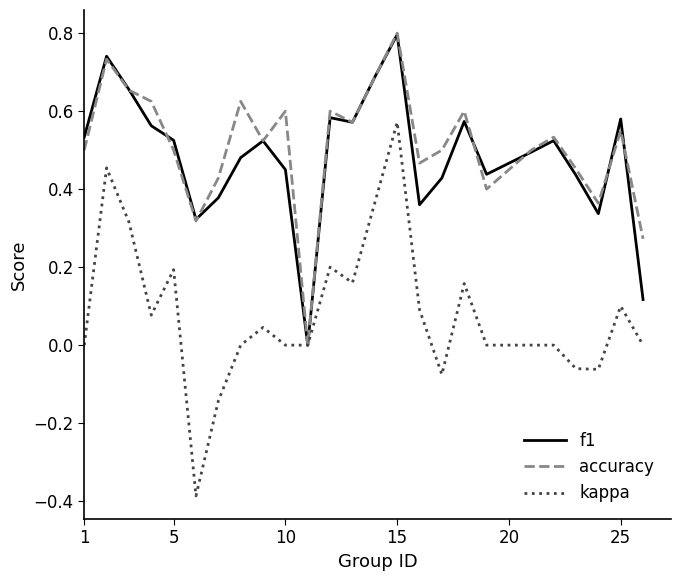

How many interior local valleys does the accuracy series have?

7